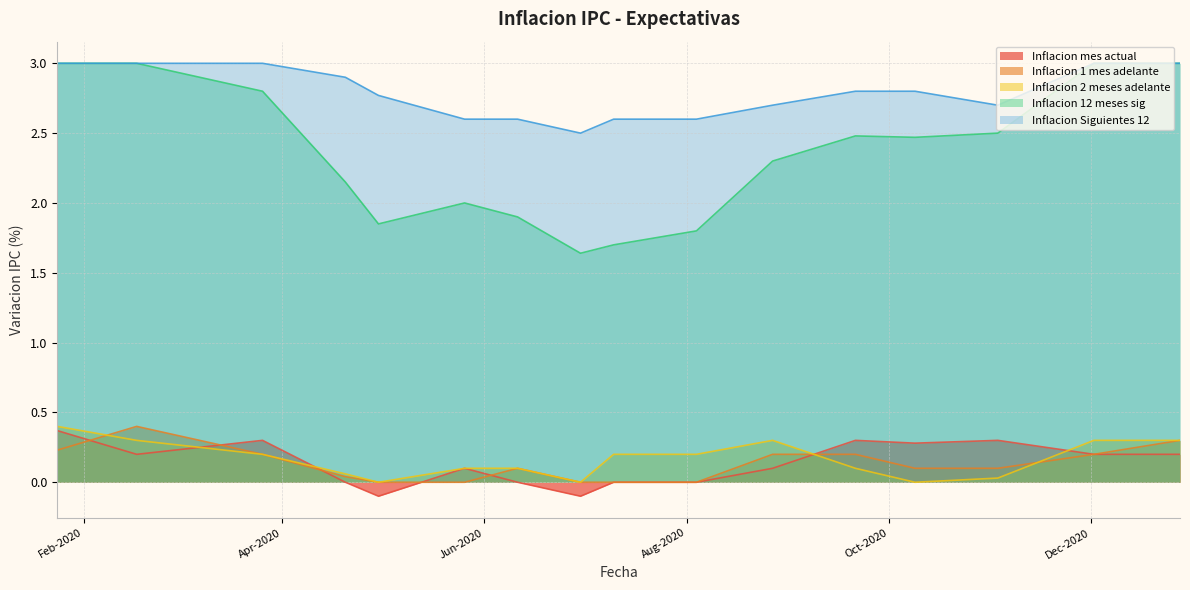

What is the value of the Inflacion 2 meses adelante point at the 15th from the left?

0.3